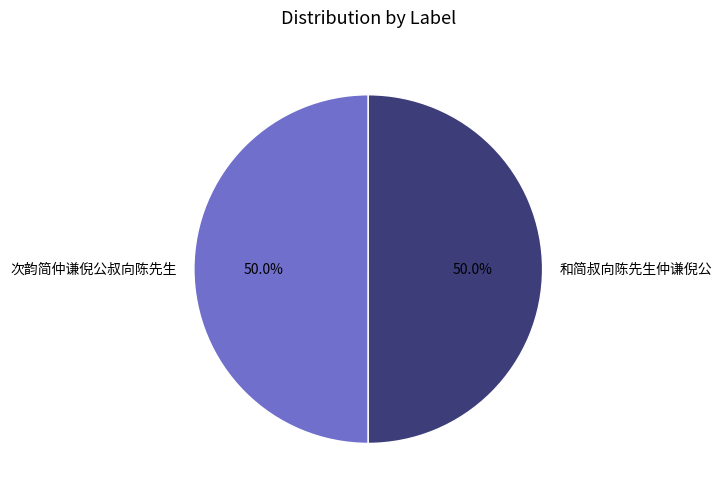

Approximately how many times larger is the value at 和简叔向陈先生仲谦倪公 compared to 次韵简仲谦倪公叔向陈先生?

1.0